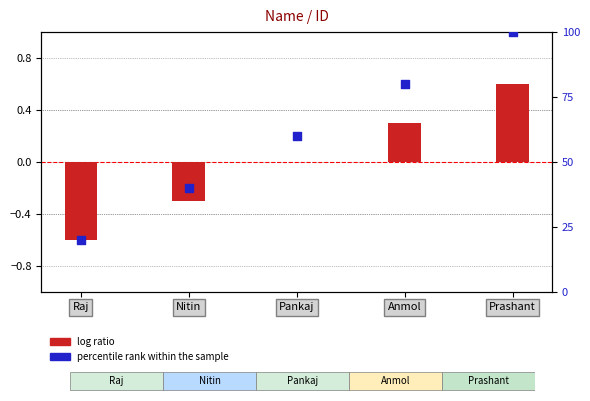

Is the value of percentile rank within the sample at Pankaj greater than the value of log ratio at Pankaj?

Yes